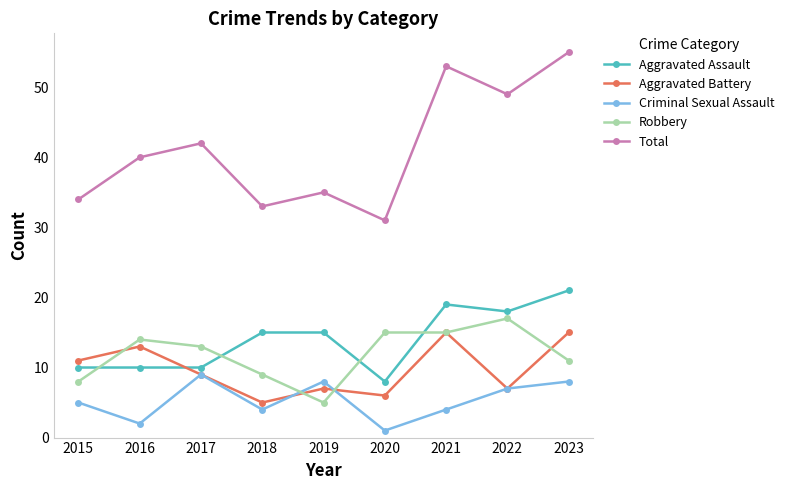

Is this an area chart (filled region under the line)?

No